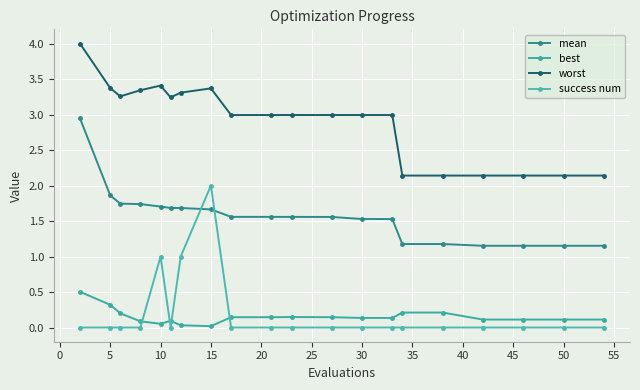

True or false: best and worst cross at least once.

False